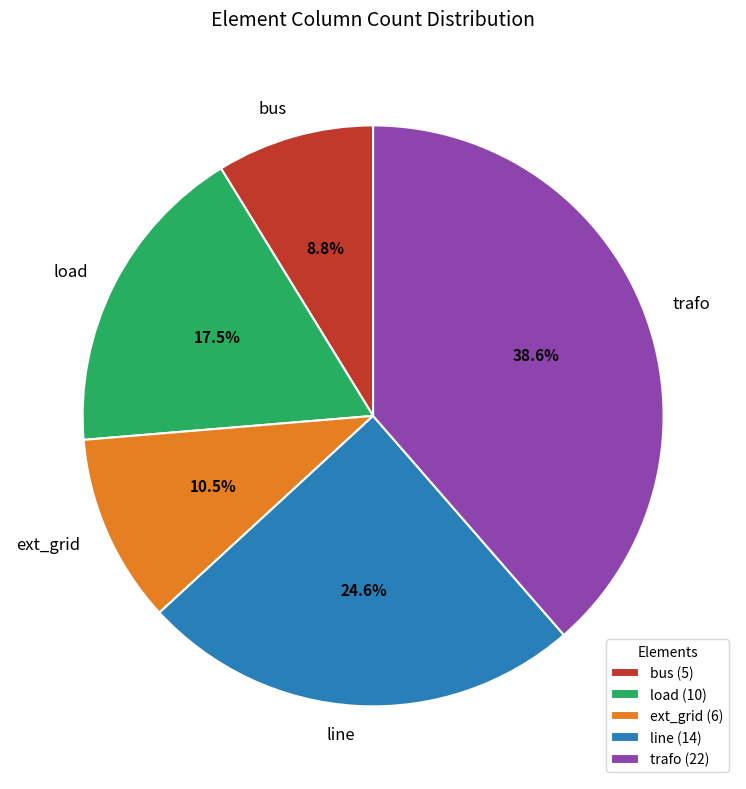

How many slices are in this pie chart?

5